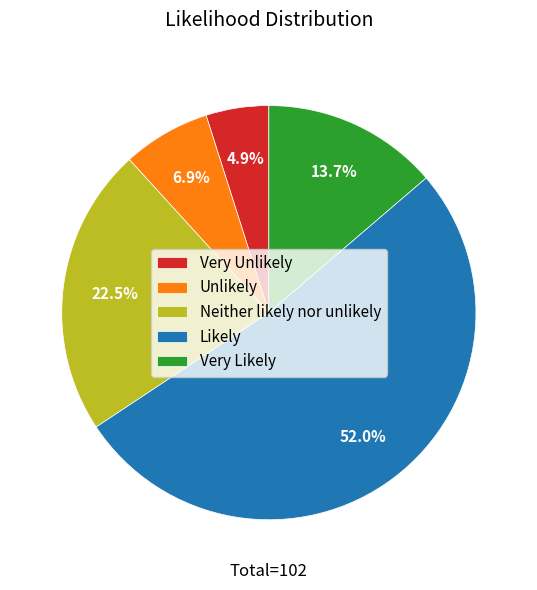

What is the largest slice in the pie chart?

Likely